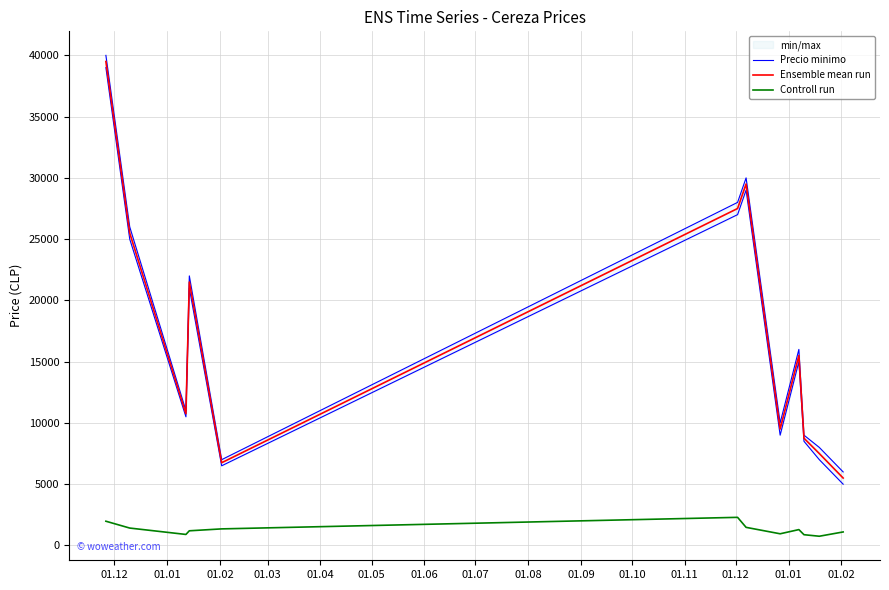

True or false: Ensemble mean run and Controll run intersect in this chart.

False